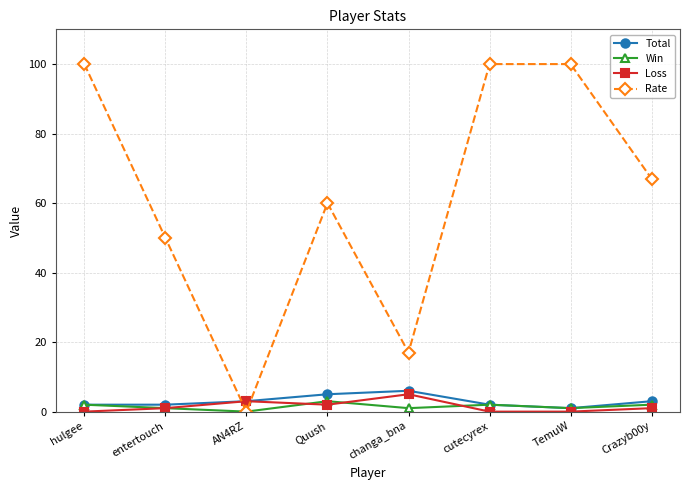

Is the value of Total at TemuW greater than the value of Win at Crazyb00y?

No